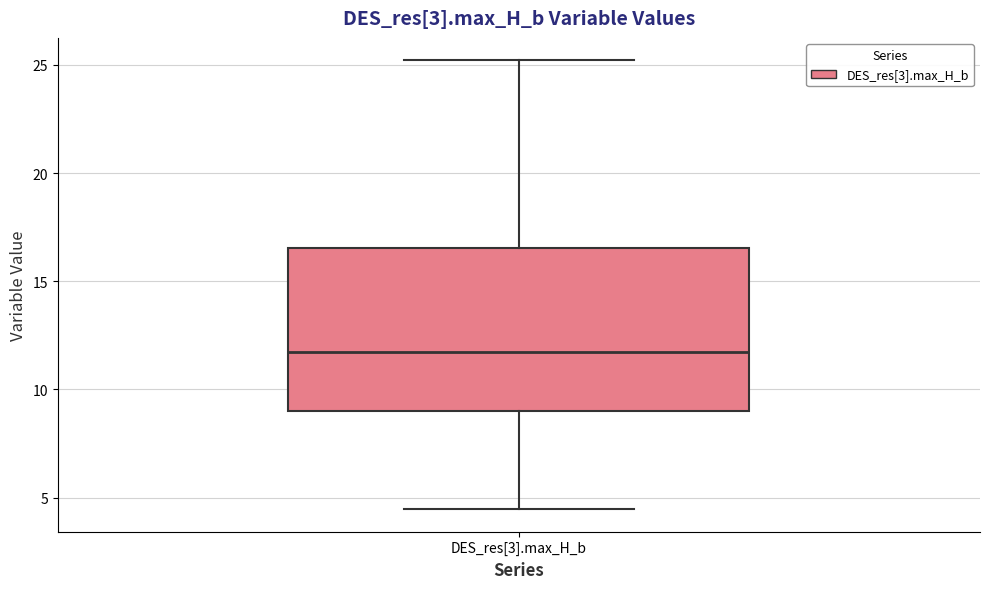

Transcribe this box plot: give where the median line is, the range the box spans, and where the two whiskers end, as read against the y-axis. The values are not printed on the chart, so give them approximately, as read against the axis.

median 11.5, box 9.0 to 16.5, whiskers 4.5 to 25.0